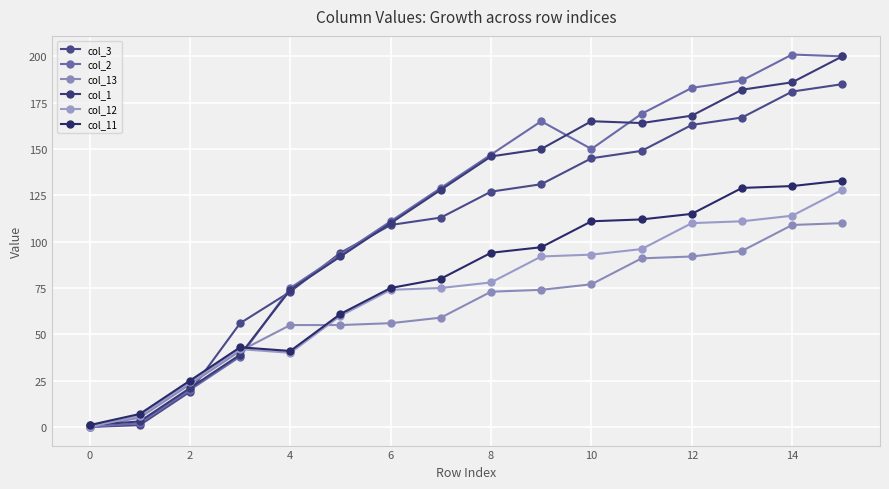

How many categories are shown in the chart?

16